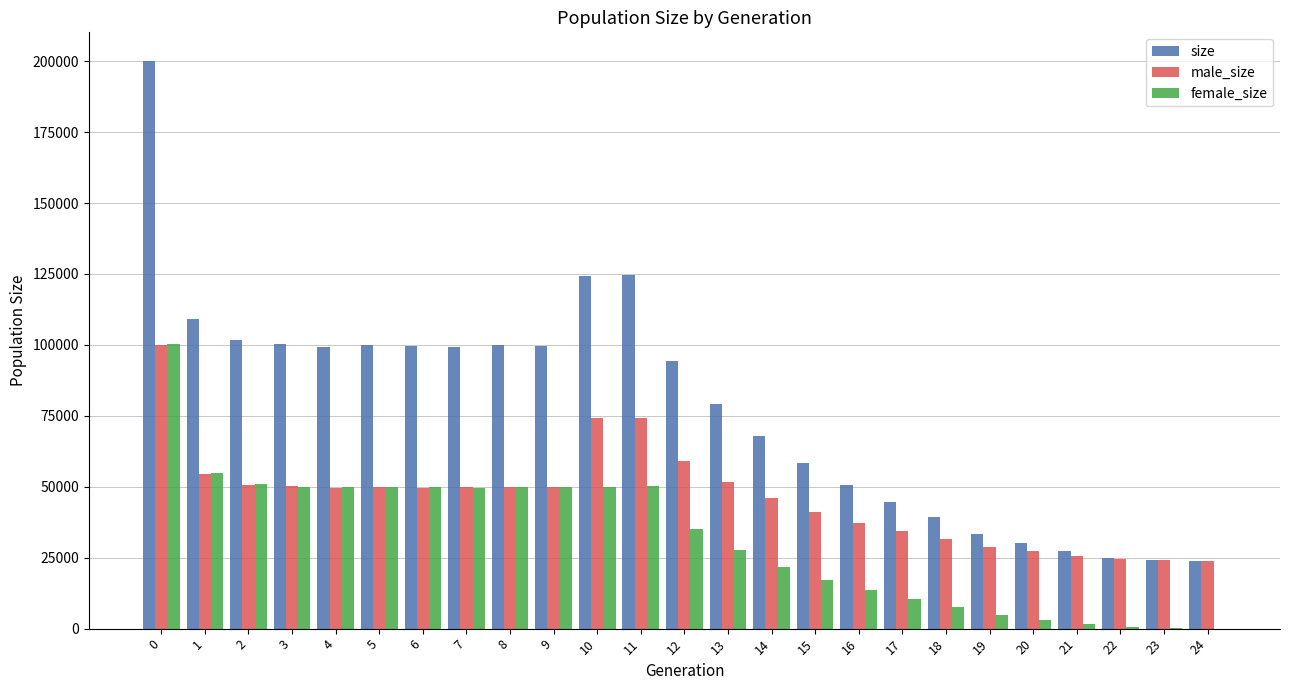

The value of male_size at 2 is 71320. True or false?

False